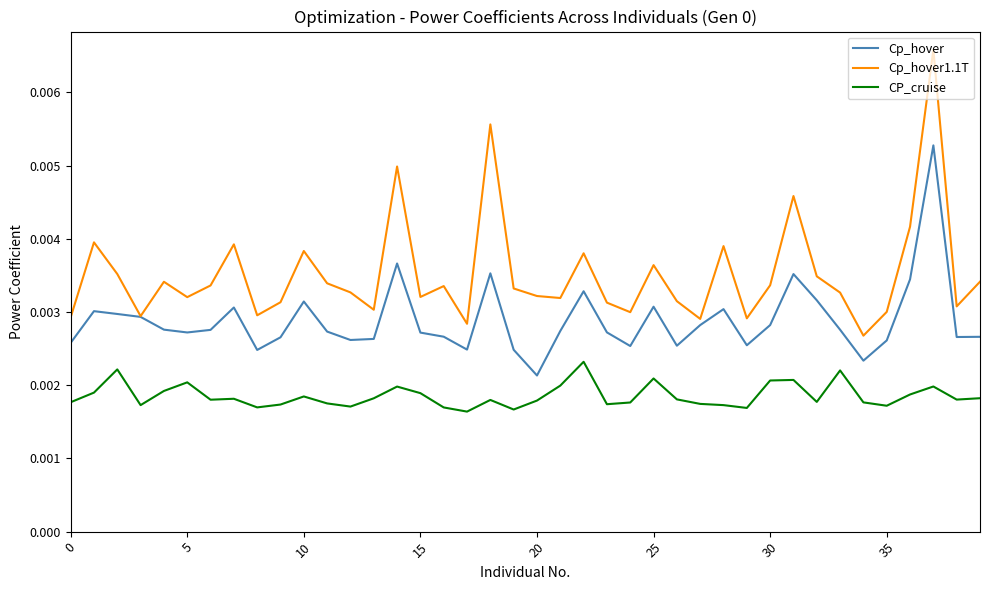

Which series has the widest spread of values?

Cp_hover1.1T